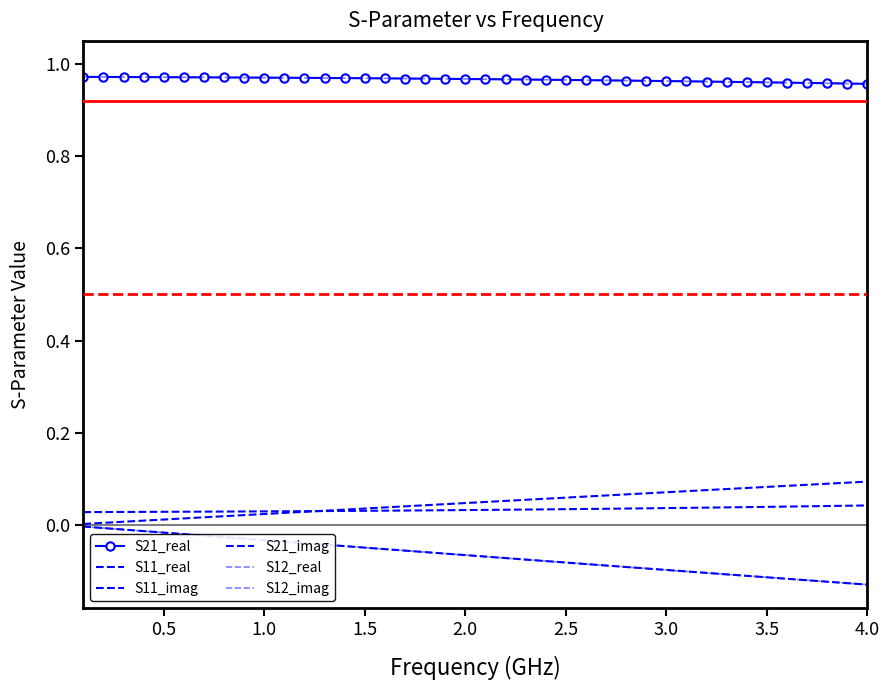

How many distinct data groups are displayed?

6